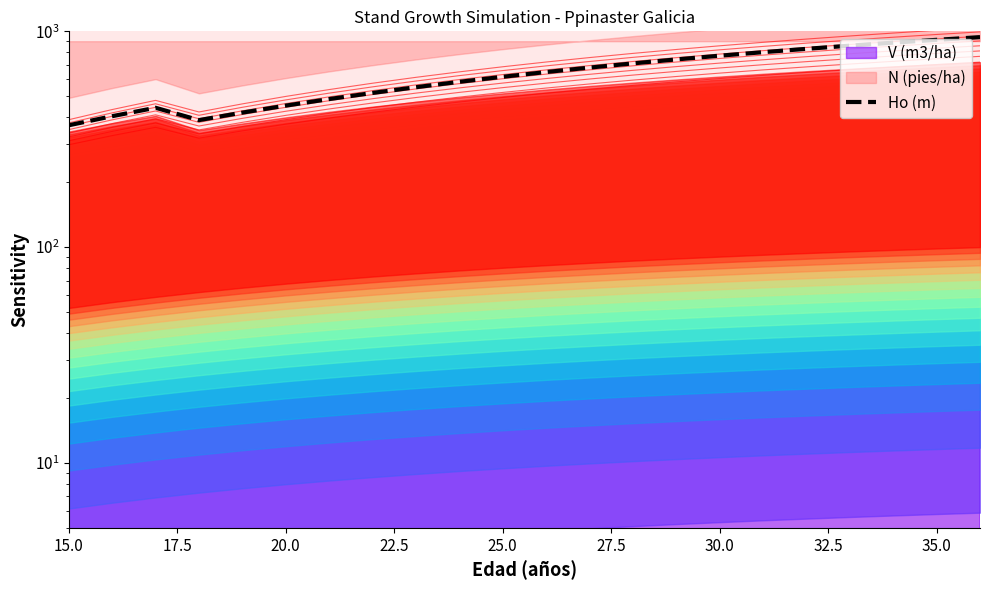

How many lines are shown in the chart?

1